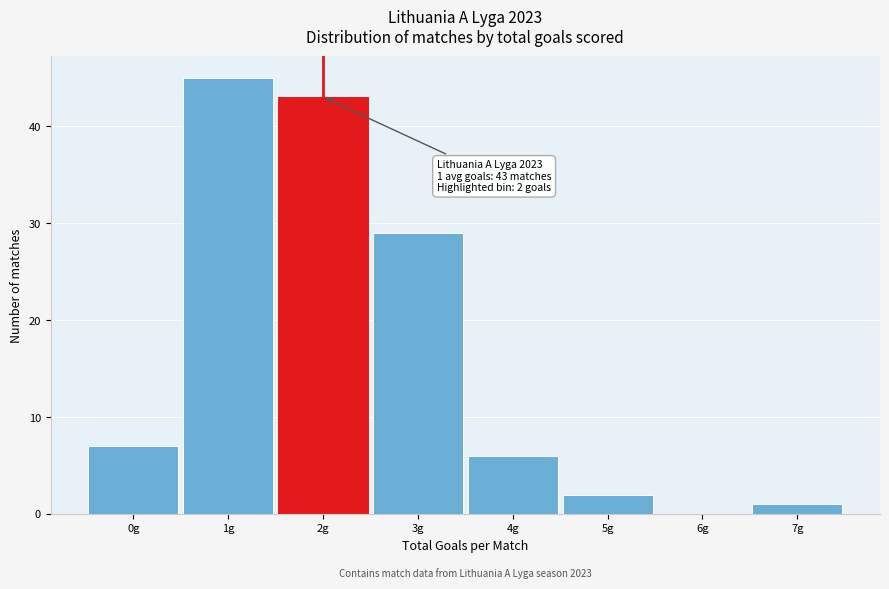

Which range on the x-axis has the tallest bar?

0.5 to 1.5